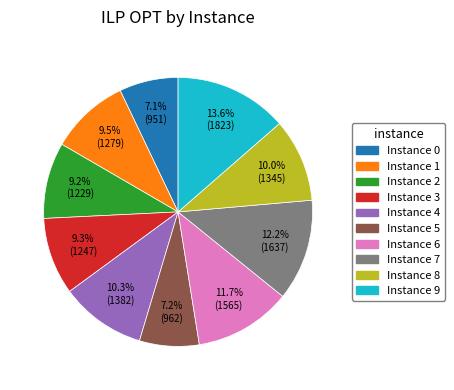

To the nearest percent, what is the average slice percentage?

10%